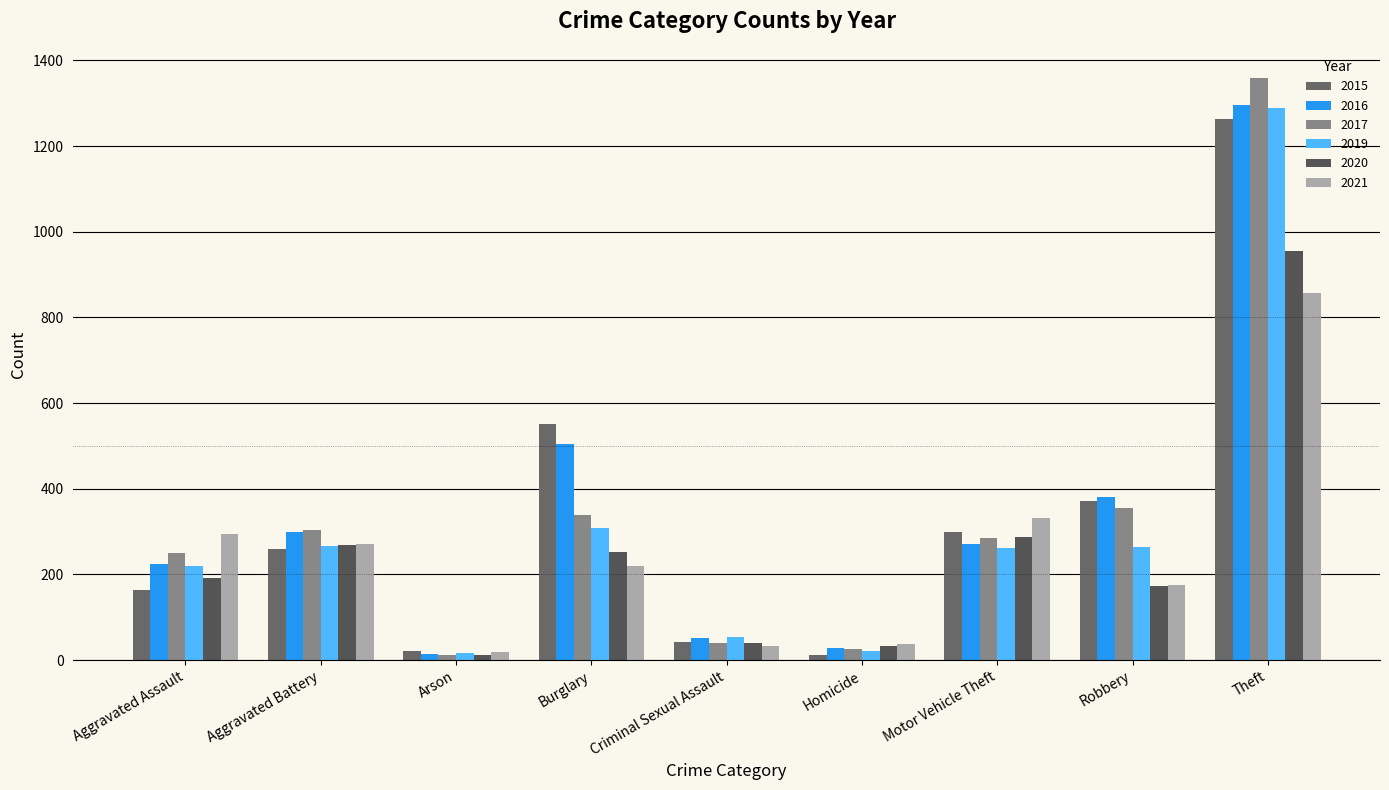

What is the difference between the 2017 values at Aggravated Assault and Criminal Sexual Assault?

210